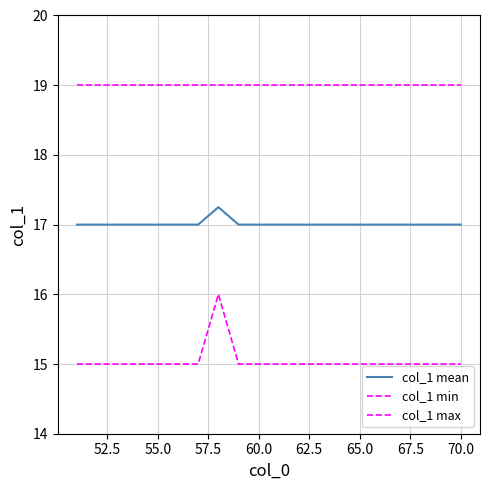

Does the chart display data point markers on the line(s)?

No